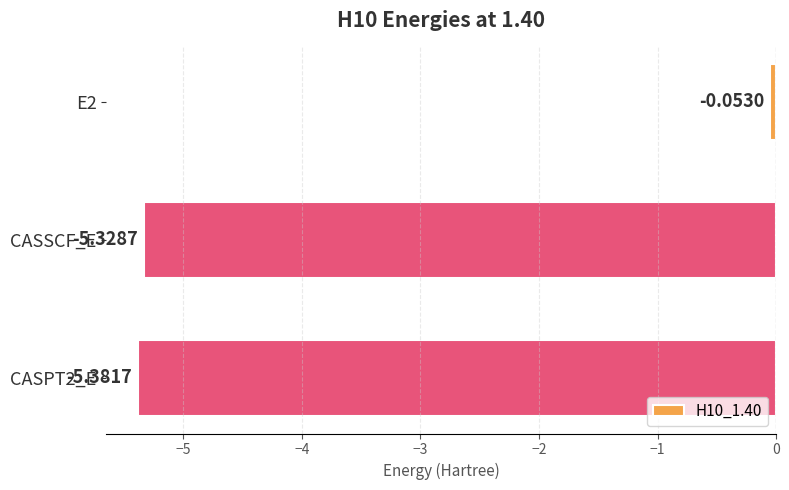

What is the sum of all values?

-10.8